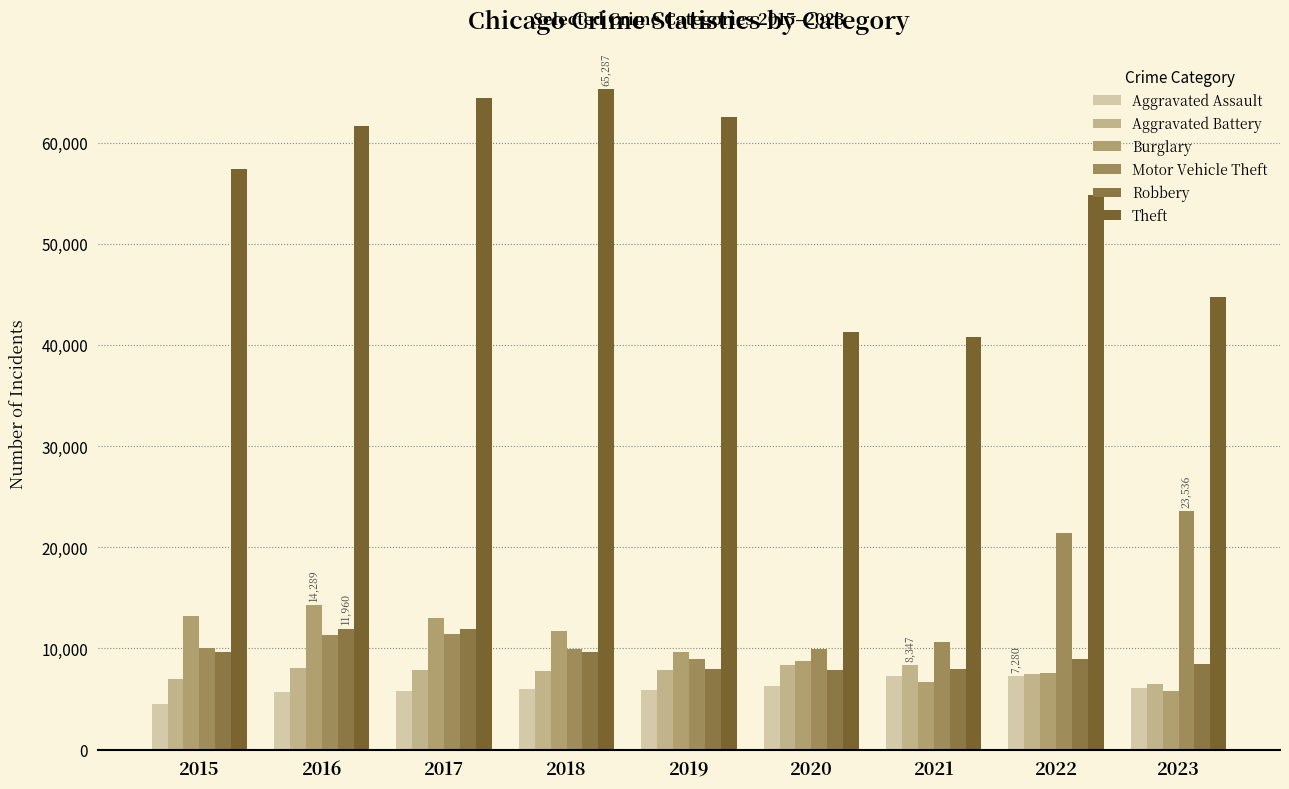

Rank the series at 2022 from highest to lowest value.

Theft, Motor Vehicle Theft, Robbery, Burglary, Aggravated Battery, Aggravated Assault